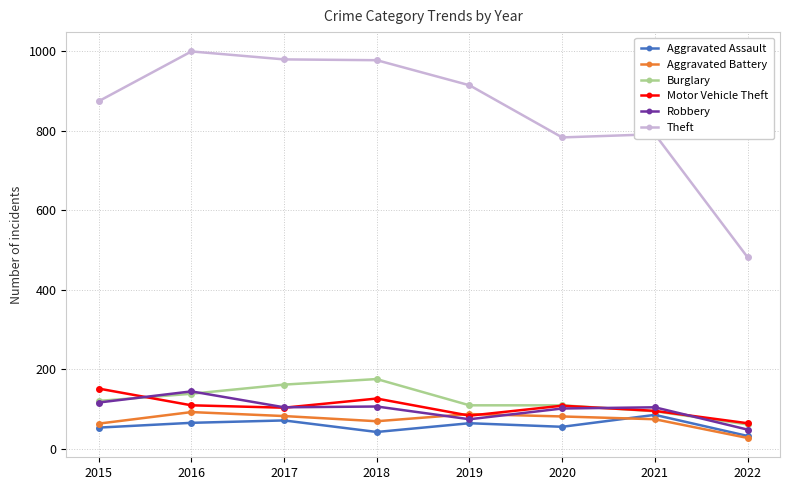

What is the difference between the maximum and minimum values in the Aggravated Battery series?

65